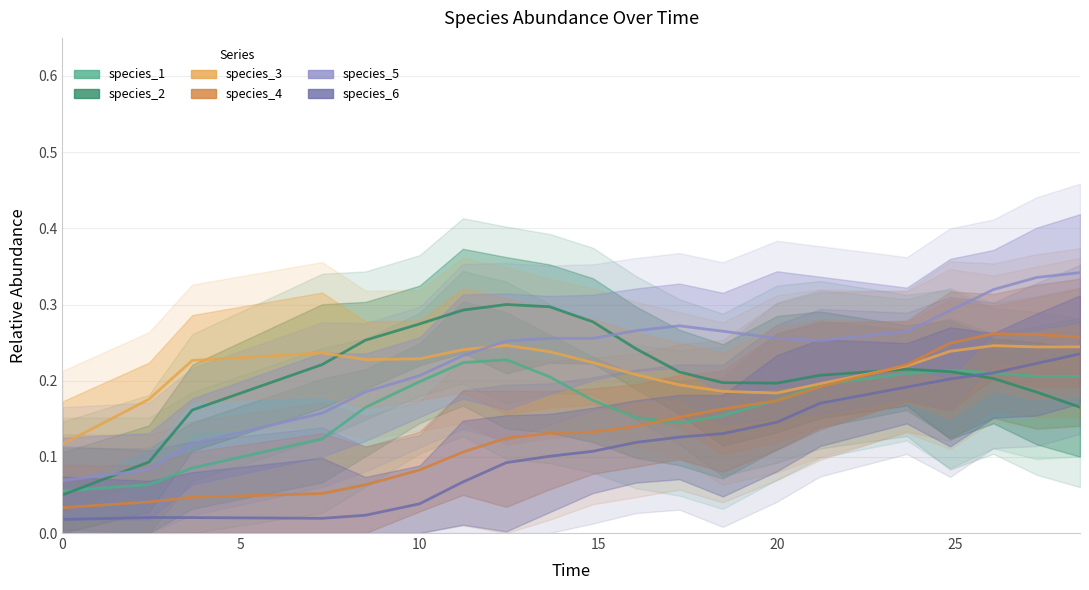

The species_6 series shows 0.0 at 14. True or false?

False